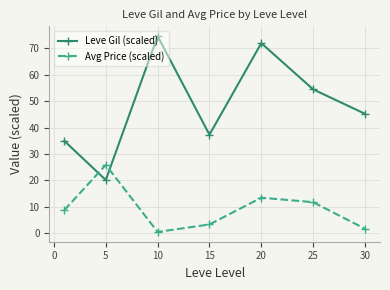

At how many categories does at least one series exceed 33?

6